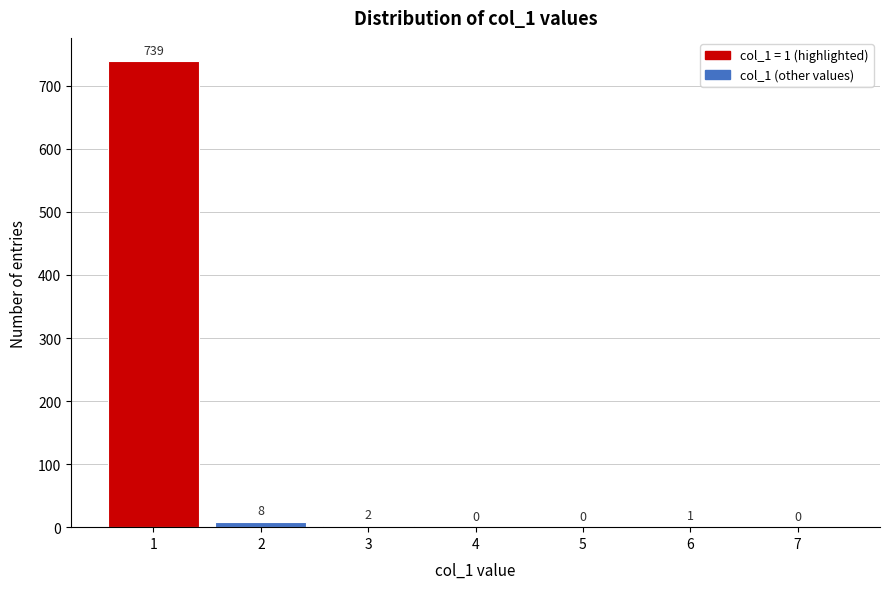

Reading left to right, what are all the values shown in this chart?

1=739	2=8	3=2	4=0	5=0	6=1	7=0